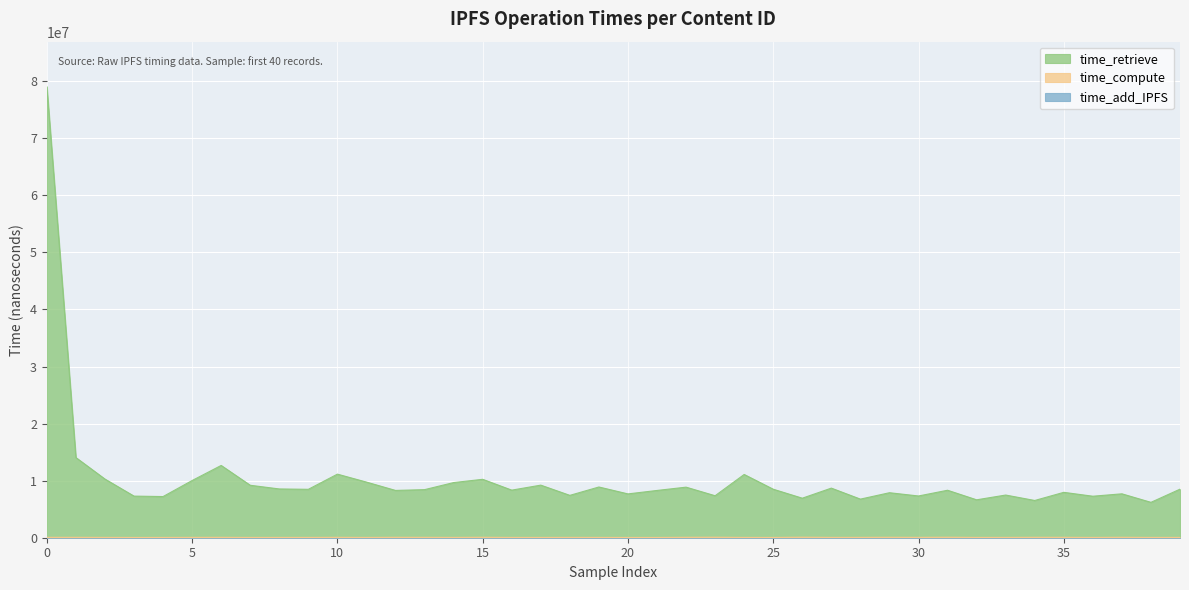

Which series changed the most between 10 and 11?

time_retrieve